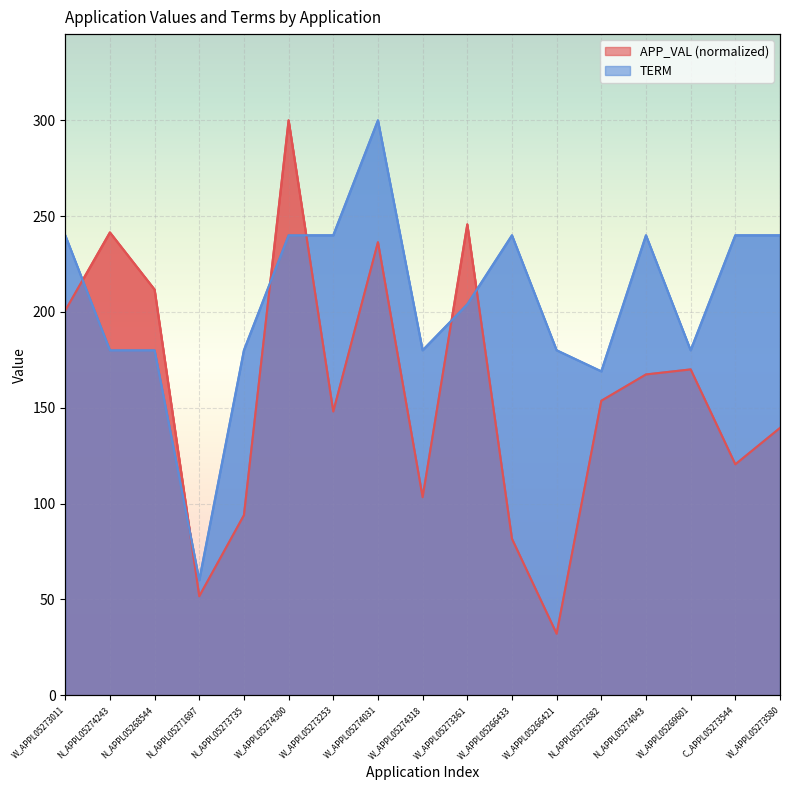

Does the chart display data point markers on the line(s)?

No